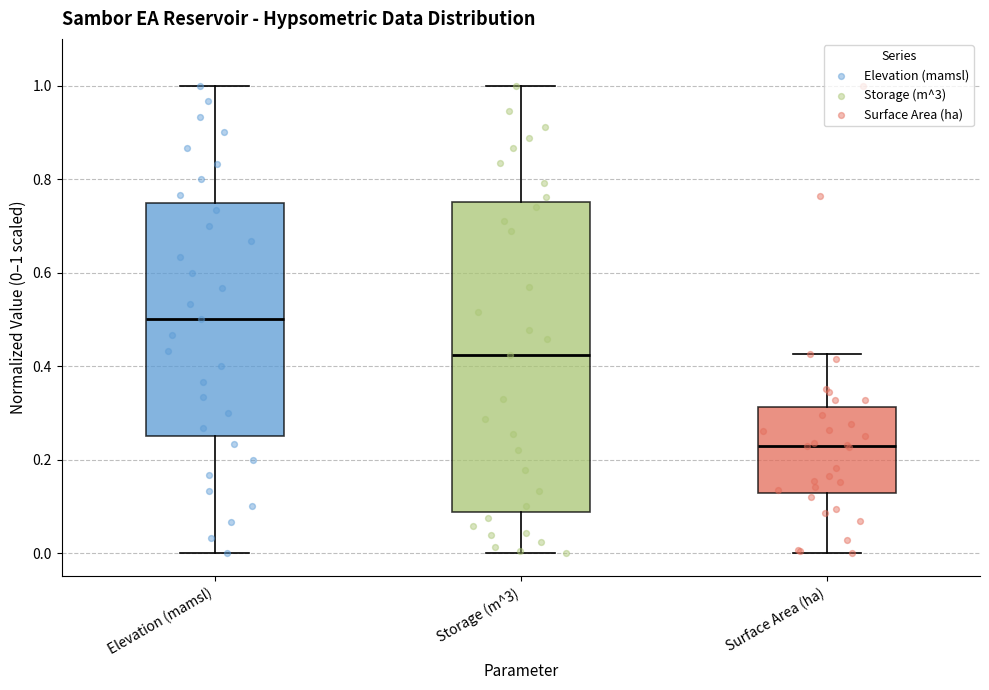

Which box's median line is the highest?

Elevation (mamsl)